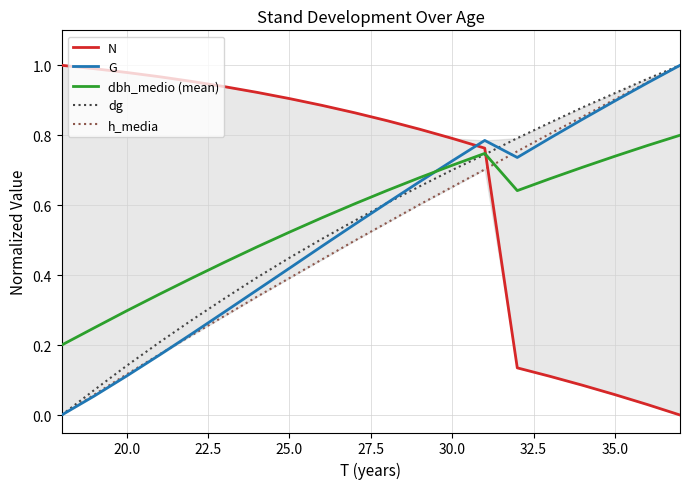

What are all the series names shown in the legend?

N, G, dbh_medio (mean), dg, h_media